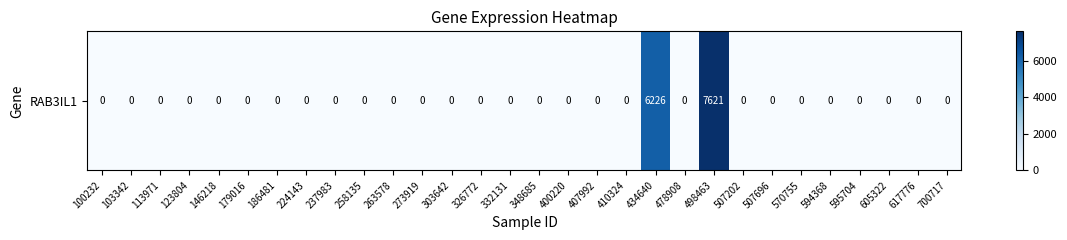

How many data points does each series have?

30